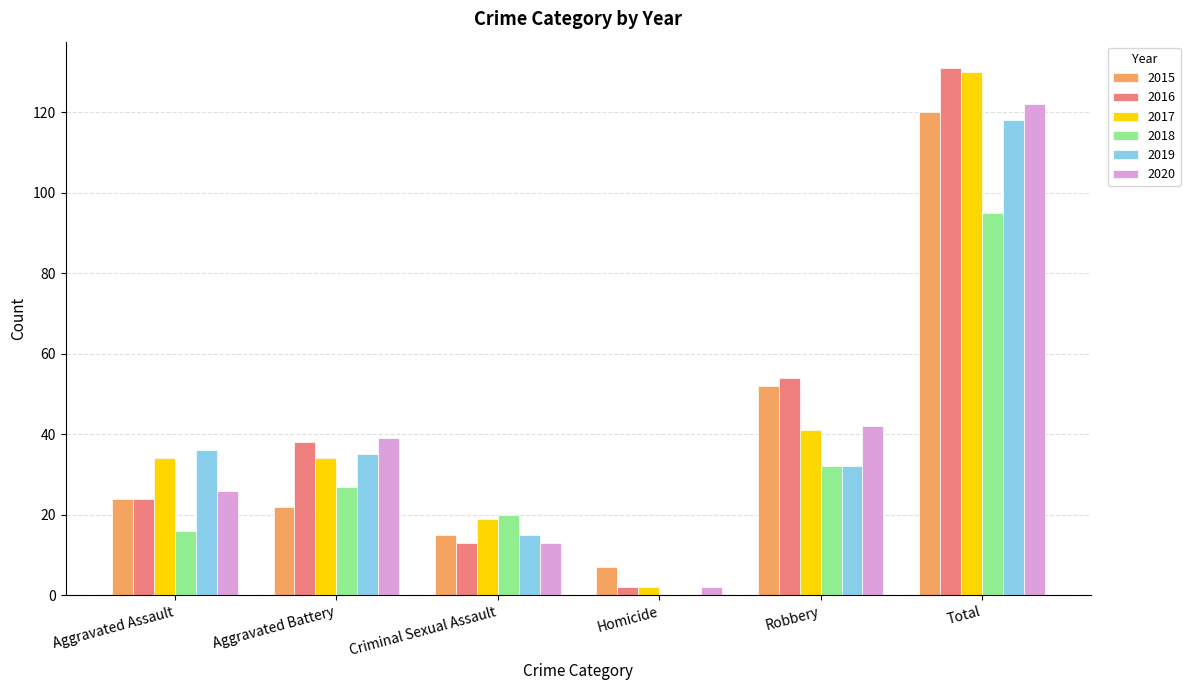

How many groups of bars are there?

6